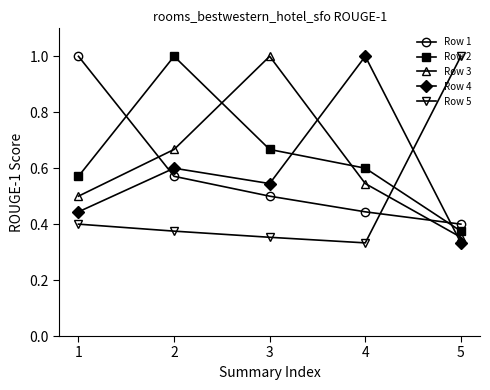

Between which two adjacent categories do Row 4 and Row 3 first intersect?

3 and 4